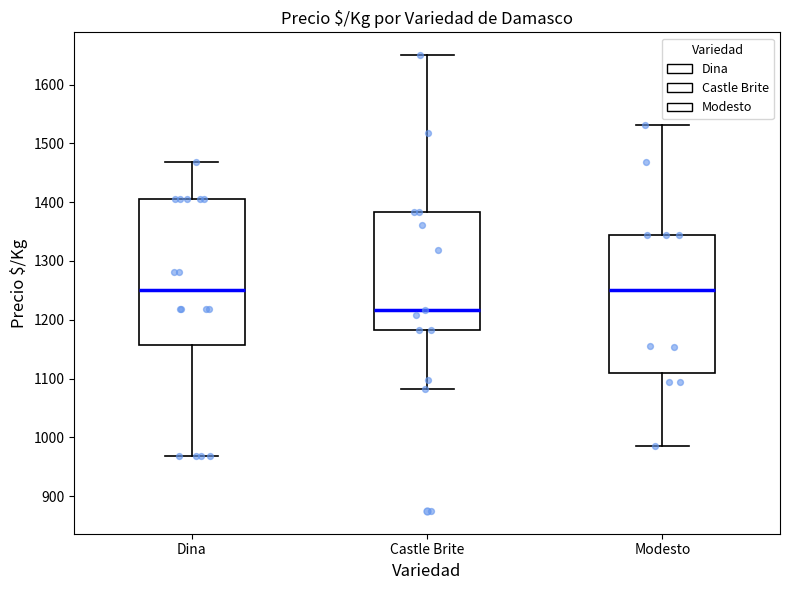

Reading left to right, read every box against the y-axis: the position of its median line, the range the box covers, and the ends of its whiskers. The values are not printed on the chart, so give them approximately, as read against the axis.

Dina: median 1250, box 1160 to 1410, whiskers 970 to 1470
Castle Brite: median 1220, box 1180 to 1380, whiskers 1080 to 1650
Modesto: median 1250, box 1110 to 1340, whiskers 990 to 1530